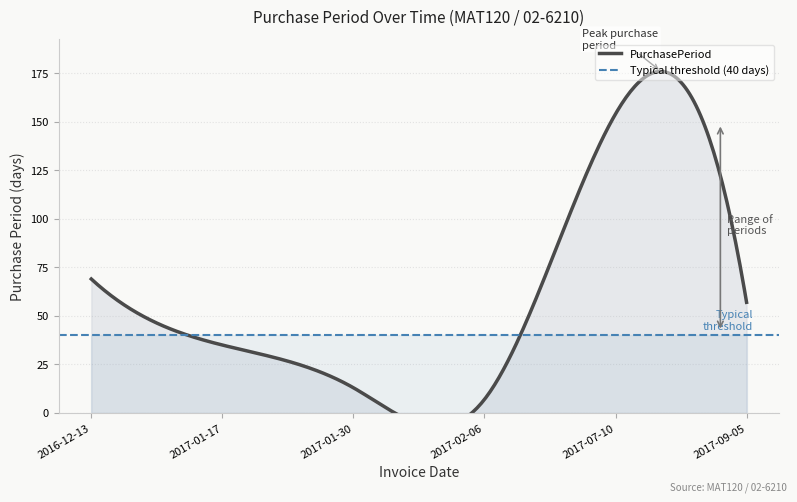

Approximately how many times larger is the value at 2017-07-10 compared to 2017-09-05?

2.7